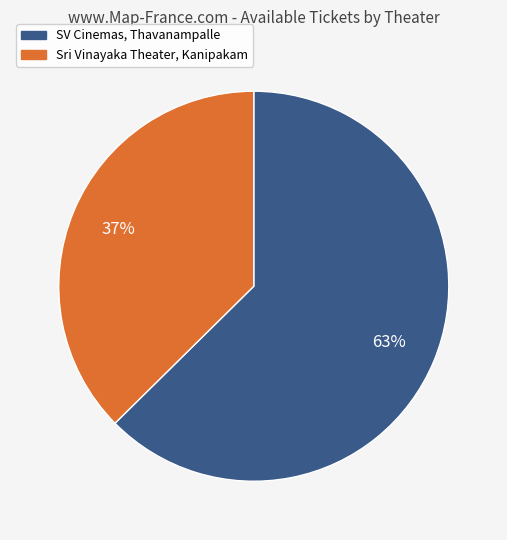

To the nearest percent, what percentage of the pie is SV Cinemas, Thavanampalle?

63%